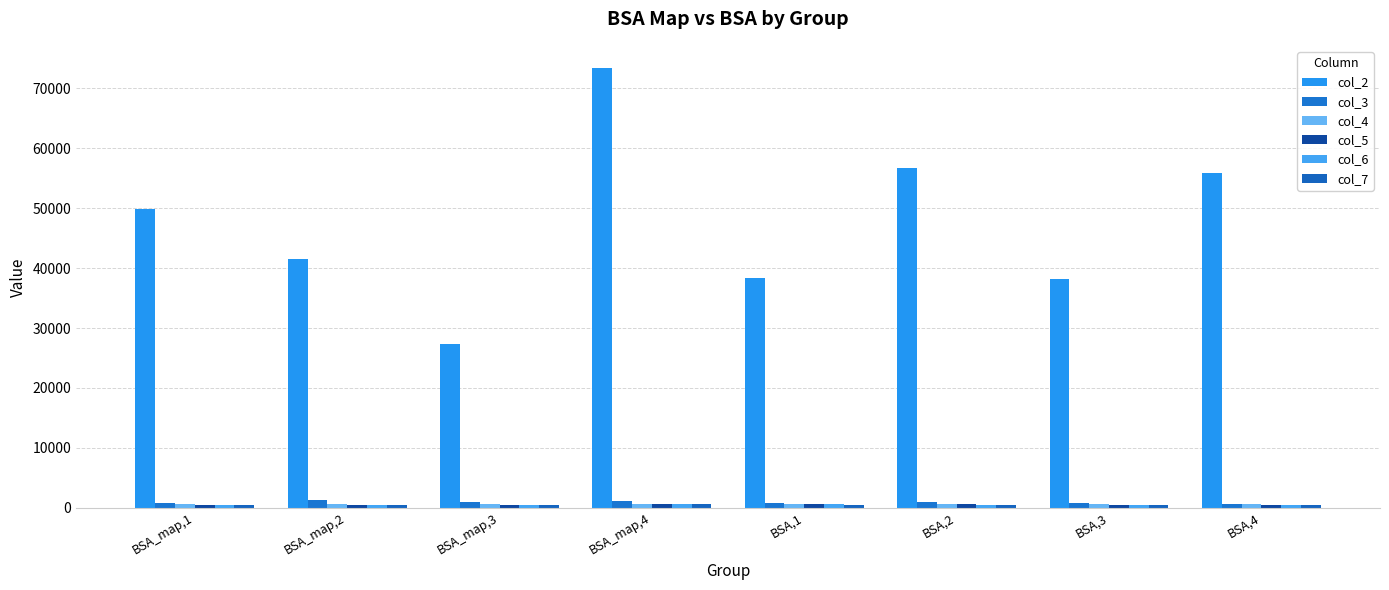

Is the value of col_2 at BSA,3 greater than the value of col_6 at BSA,4?

Yes